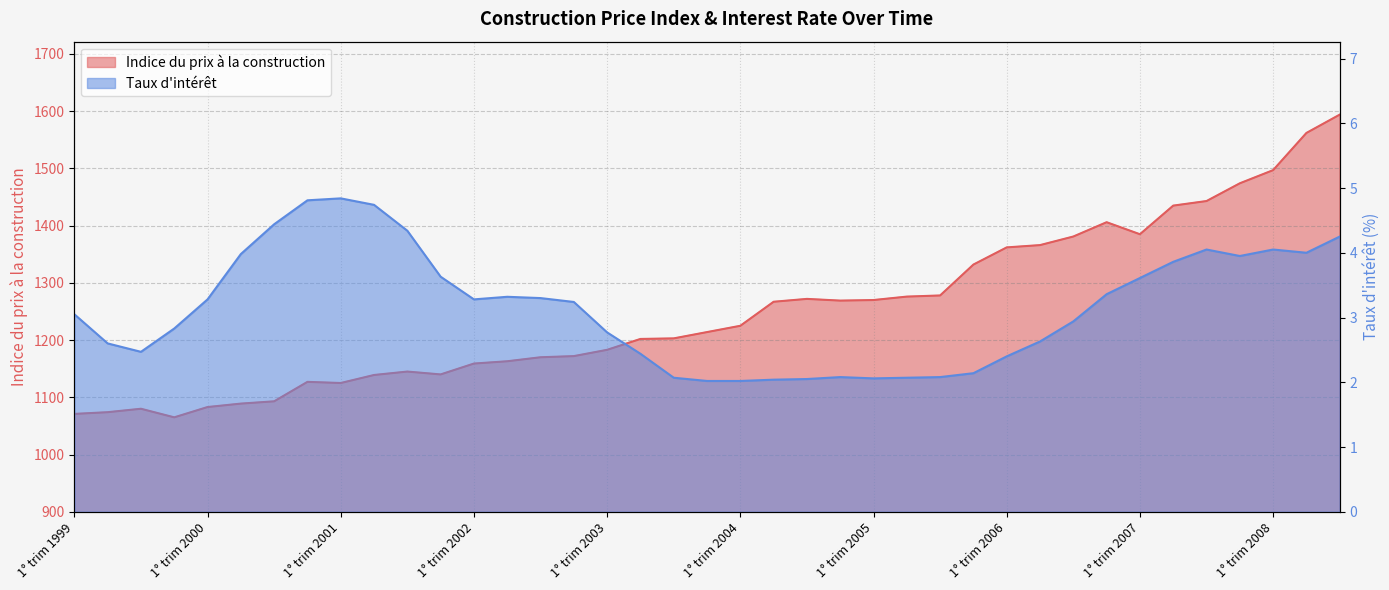

What is the difference between the second highest and second lowest values in the Taux d'intérêt series?

2.8